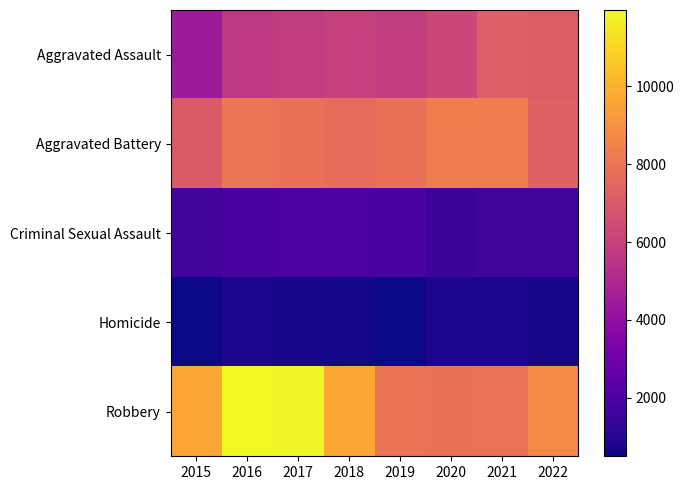

Between 2020 and 2021, which is larger?

2021